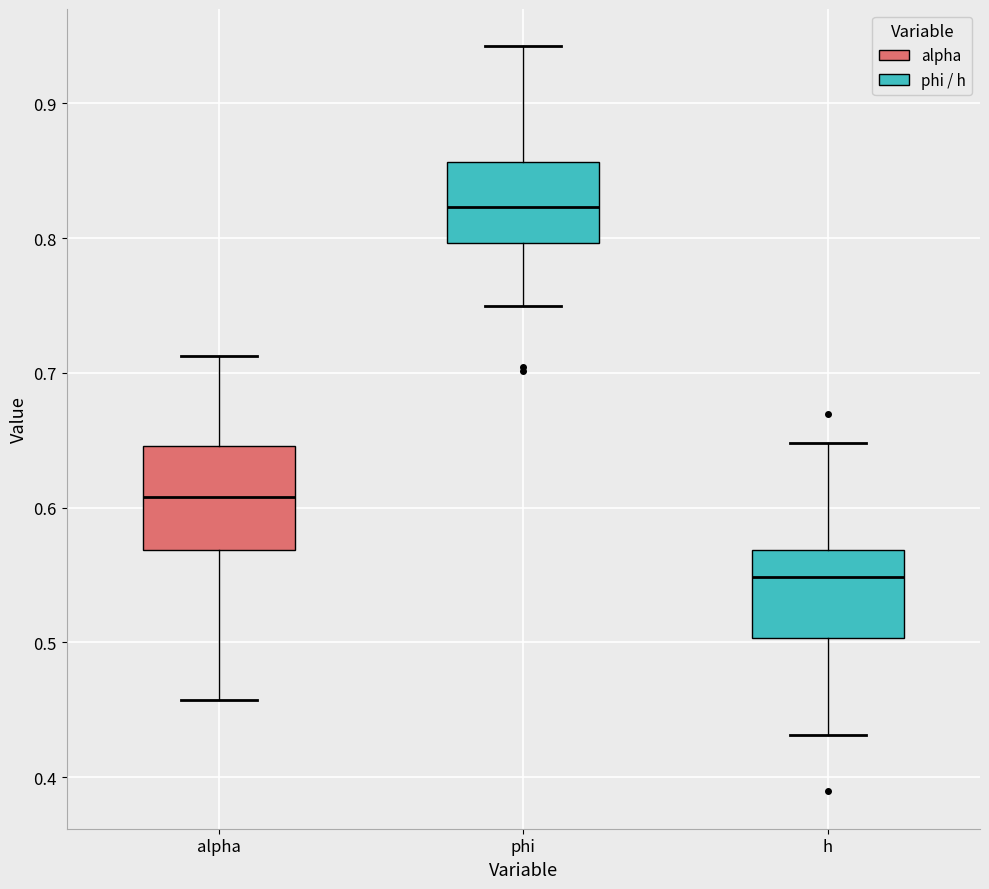

Comparing the boxes themselves (not the whiskers), which one is the tallest?

alpha